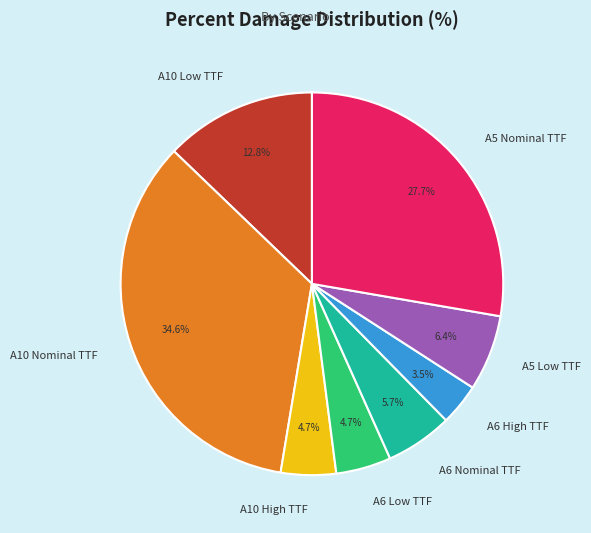

To the nearest percent, what is the difference between the largest and smallest slice percentages?

31%